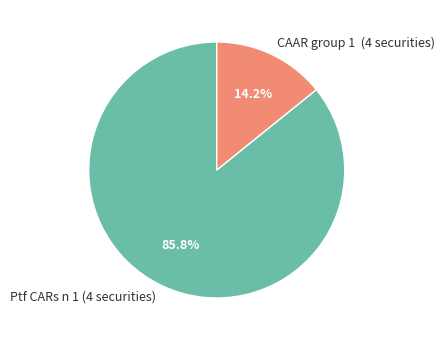

To the nearest percent, what is the average slice percentage?

50%